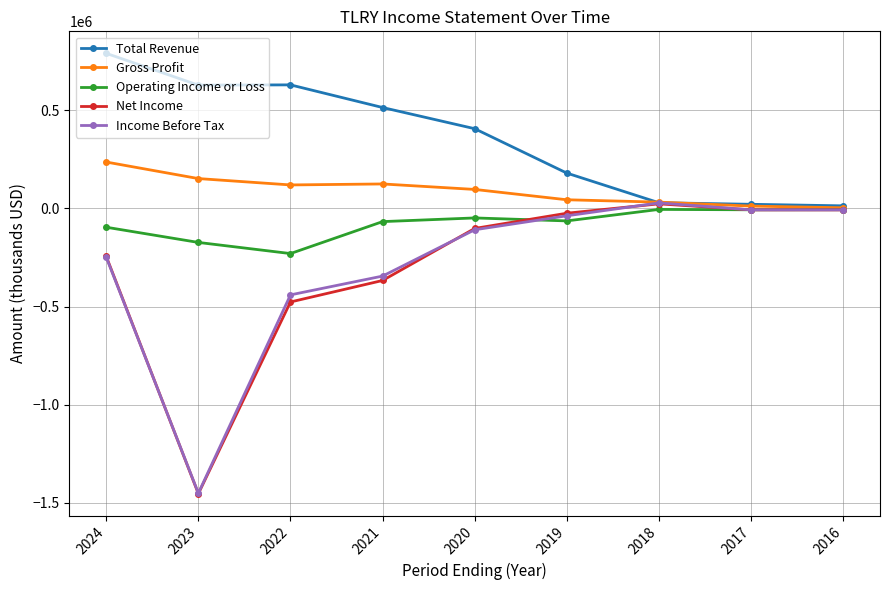

The Income Before Tax series shows -109200 at 2020. True or false?

True